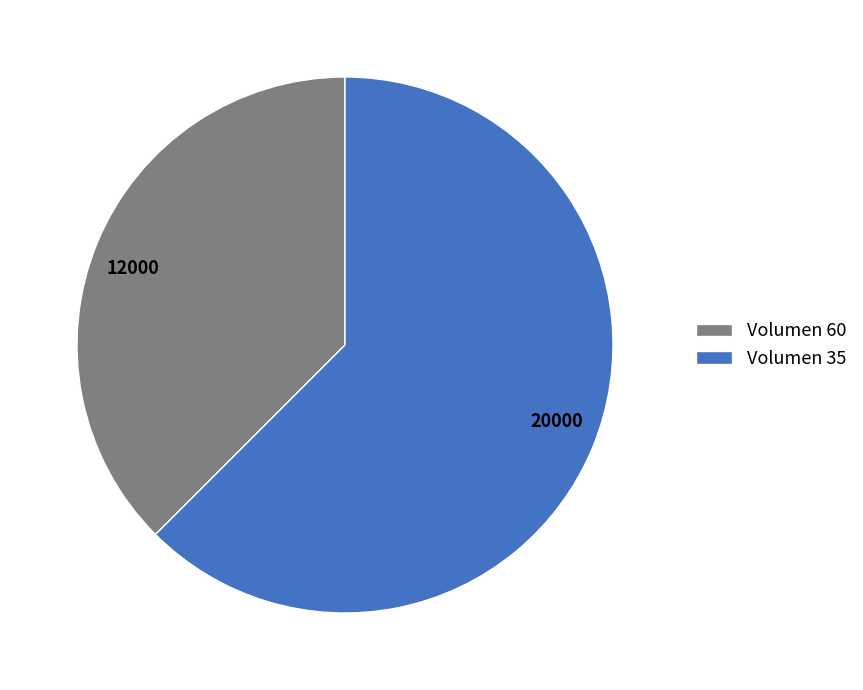

What is the ratio of the value at 20000 to the value at 12000?

1.7